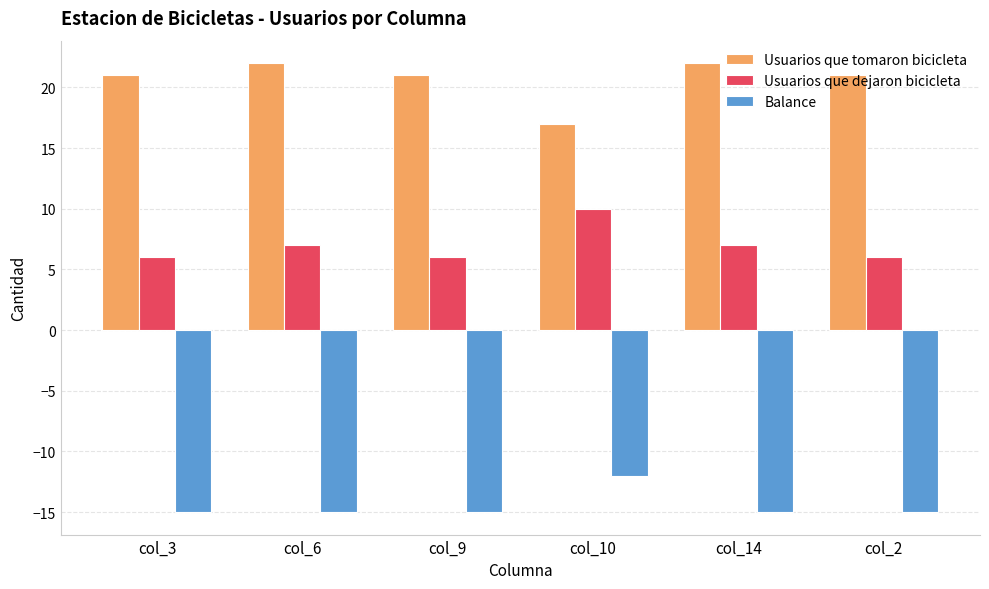

How many data points in Usuarios que dejaron bicicleta are less than 7?

3